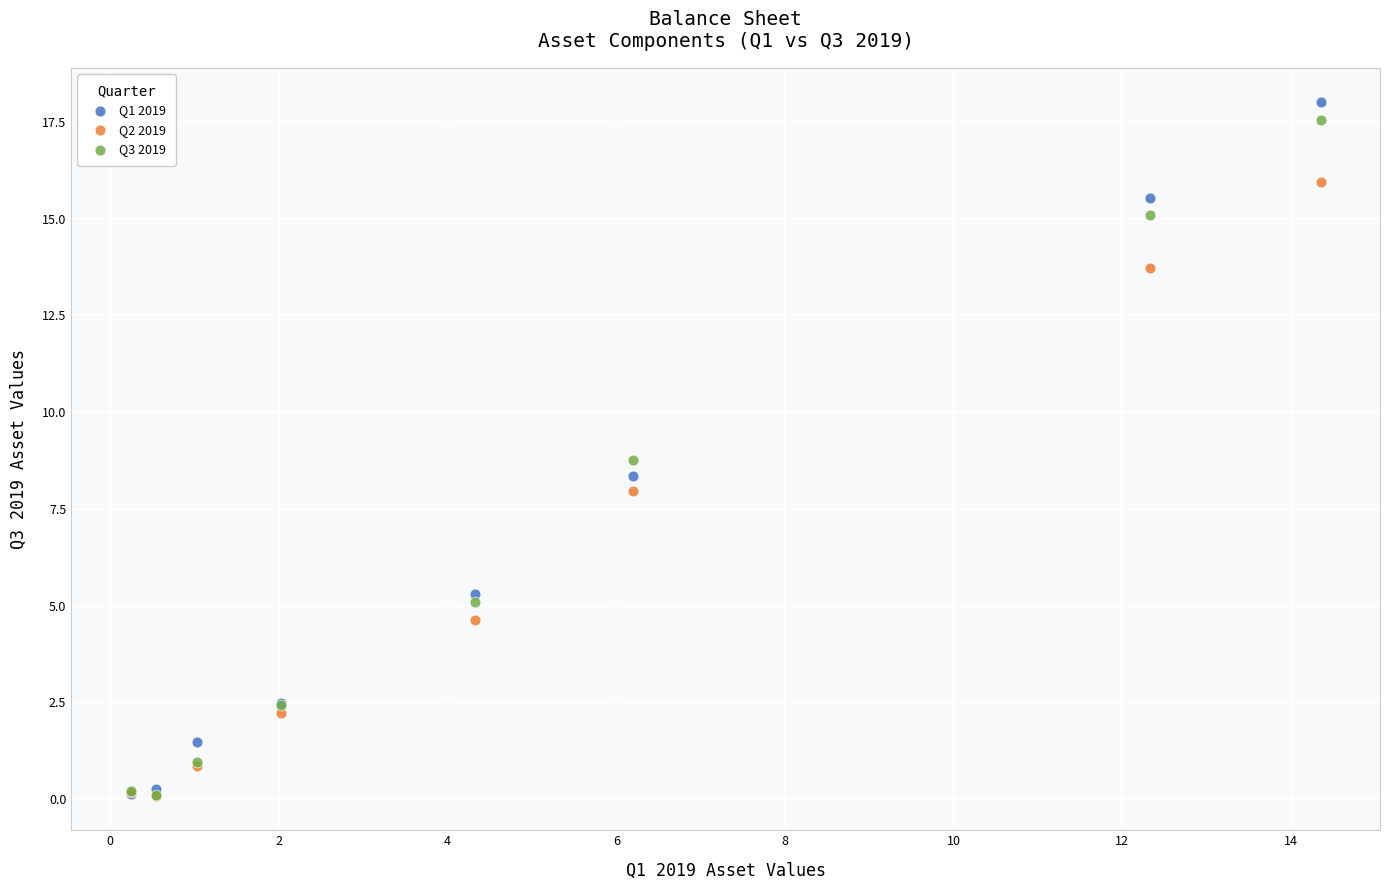

What are all the series names shown in the legend?

Q1 2019, Q2 2019, Q3 2019